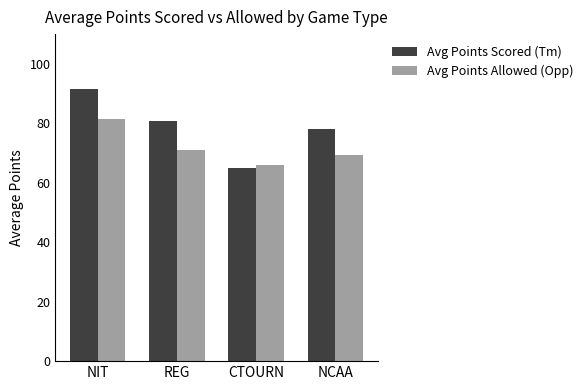

The Avg Points Allowed (Opp) series shows 21.3 at REG. True or false?

False